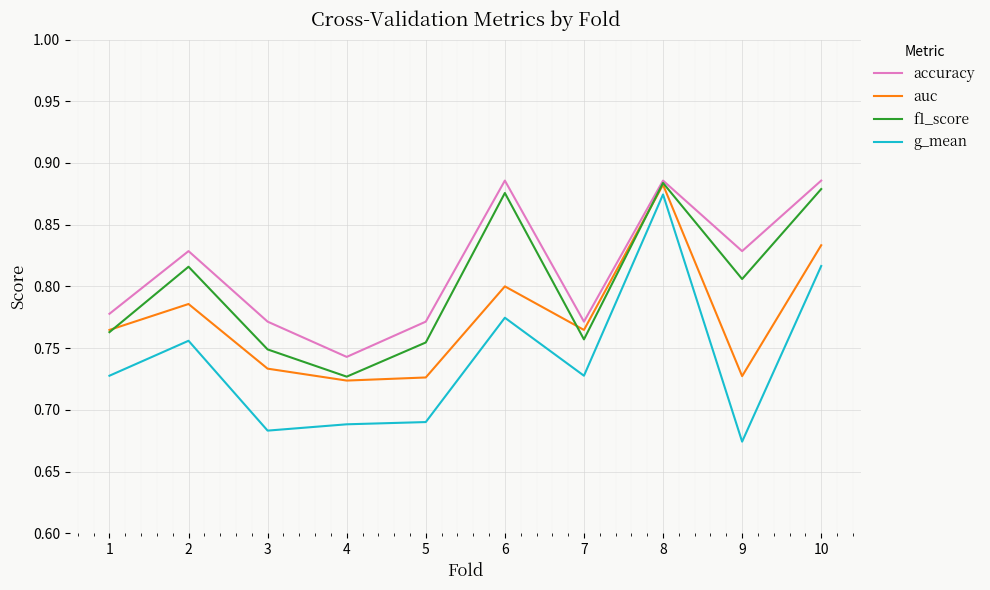

Which category has the highest value in the g_mean series?

8